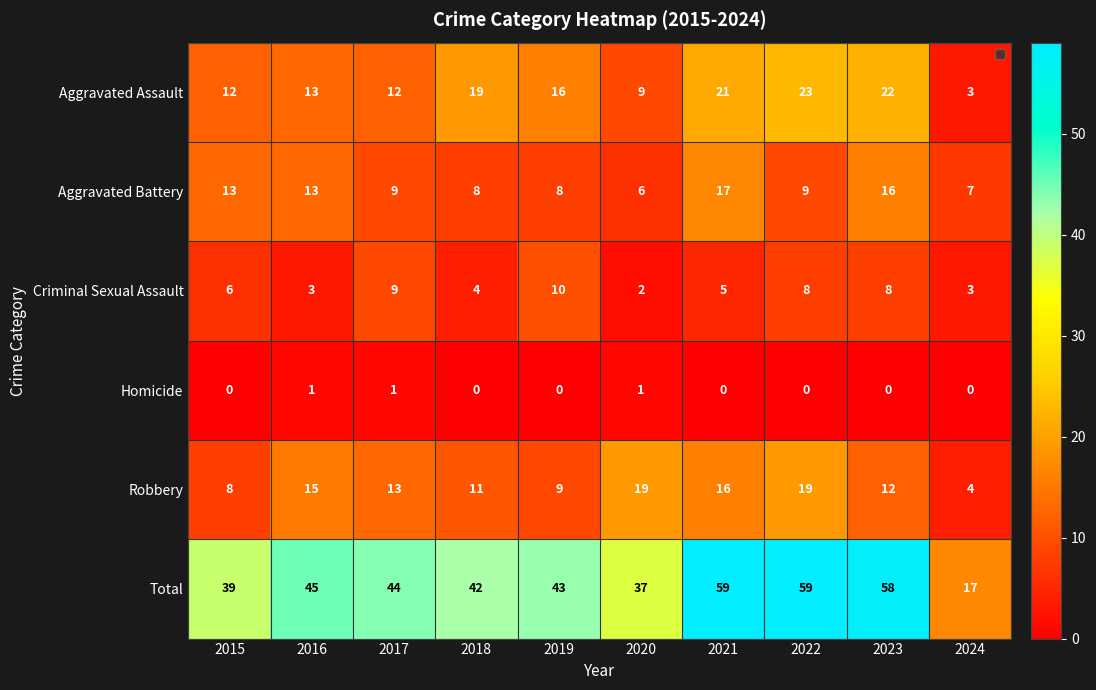

List the series in order of their peak value, lowest first.

Homicide, Criminal Sexual Assault, Aggravated Battery, Robbery, Aggravated Assault, Total